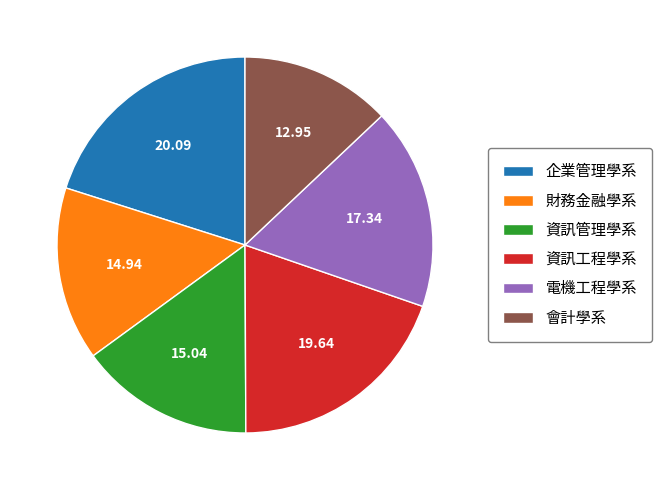

Is the sum of 電機工程學系 and 財務金融學系 greater than half?

No